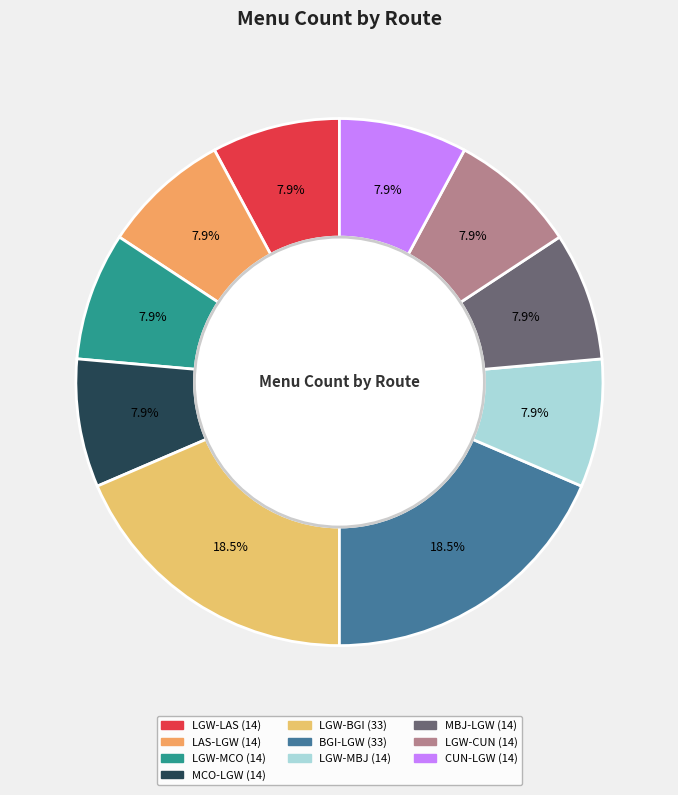

Approximately how many times larger is the value at MBJ-LGW compared to CUN-LGW?

1.0